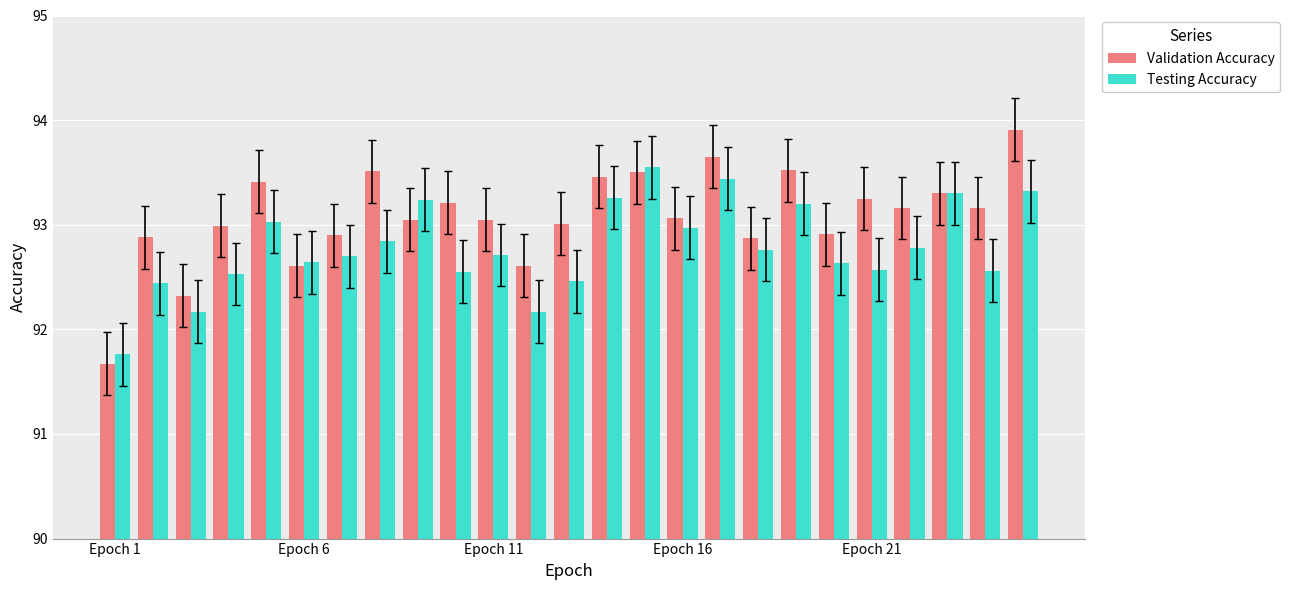

What is the greatest value displayed?

93.9